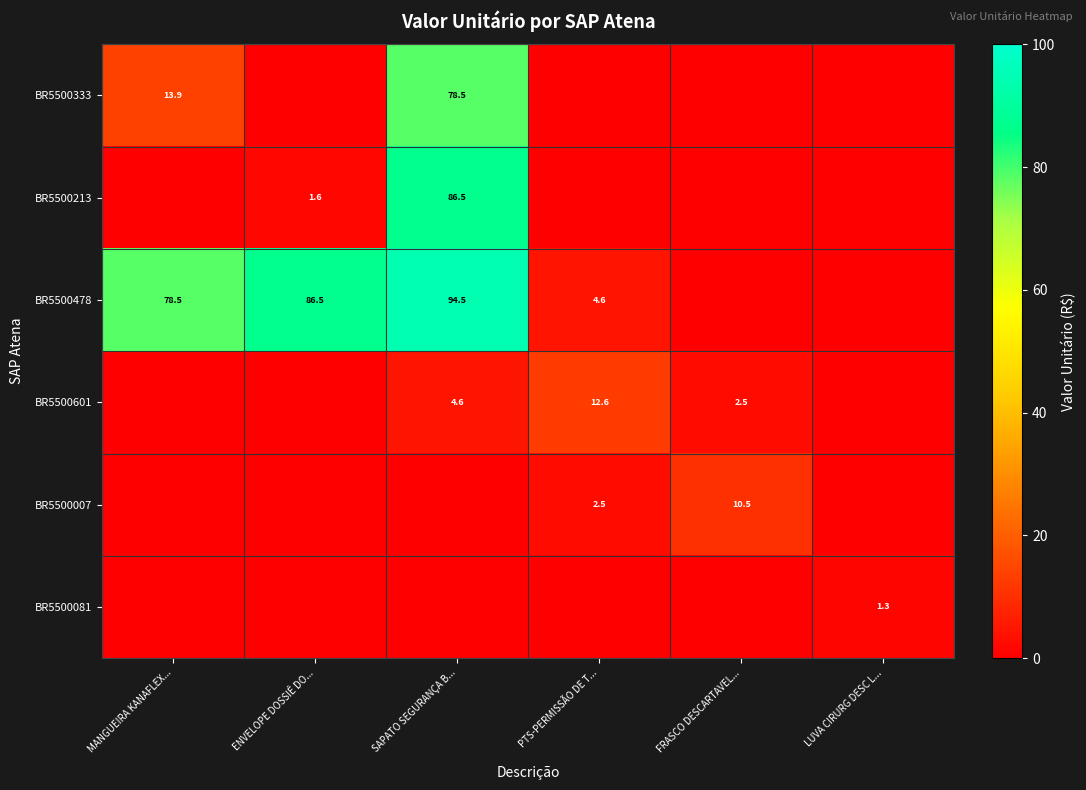

The value of BR5500333 at MANGUEIRA KANAFLEX... is 18.5. True or false?

False